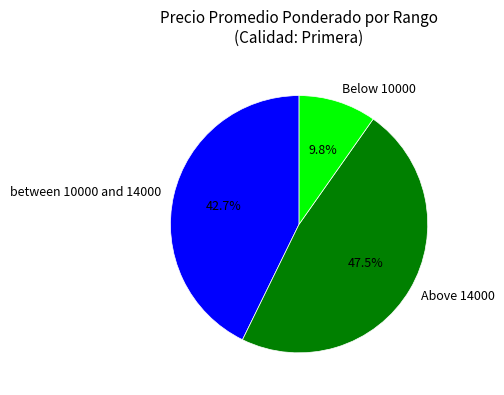

Which slice is the largest?

Above 14000